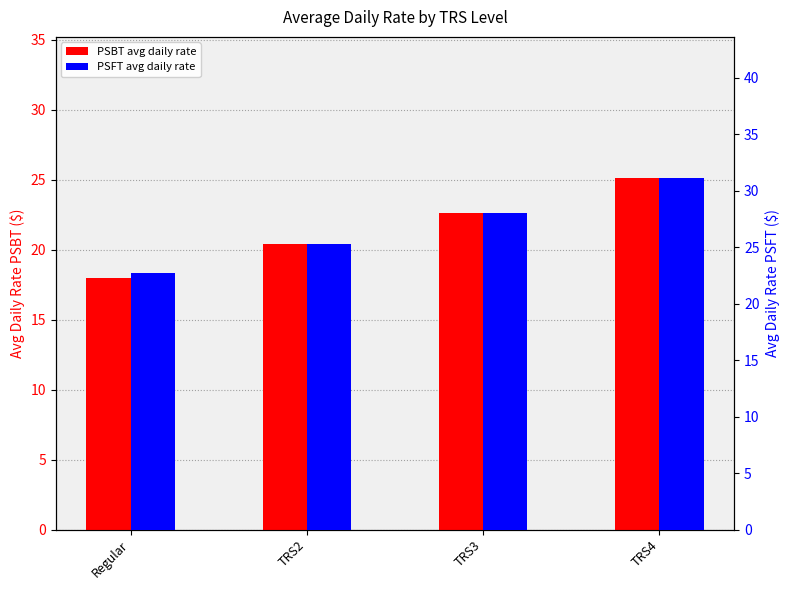

Which series has the largest total across all categories?

PSFT avg daily rate